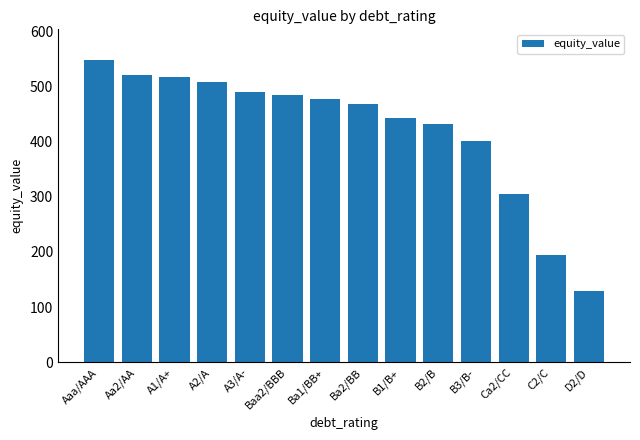

Which has a higher value, B2/B or Ba2/BB?

Ba2/BB